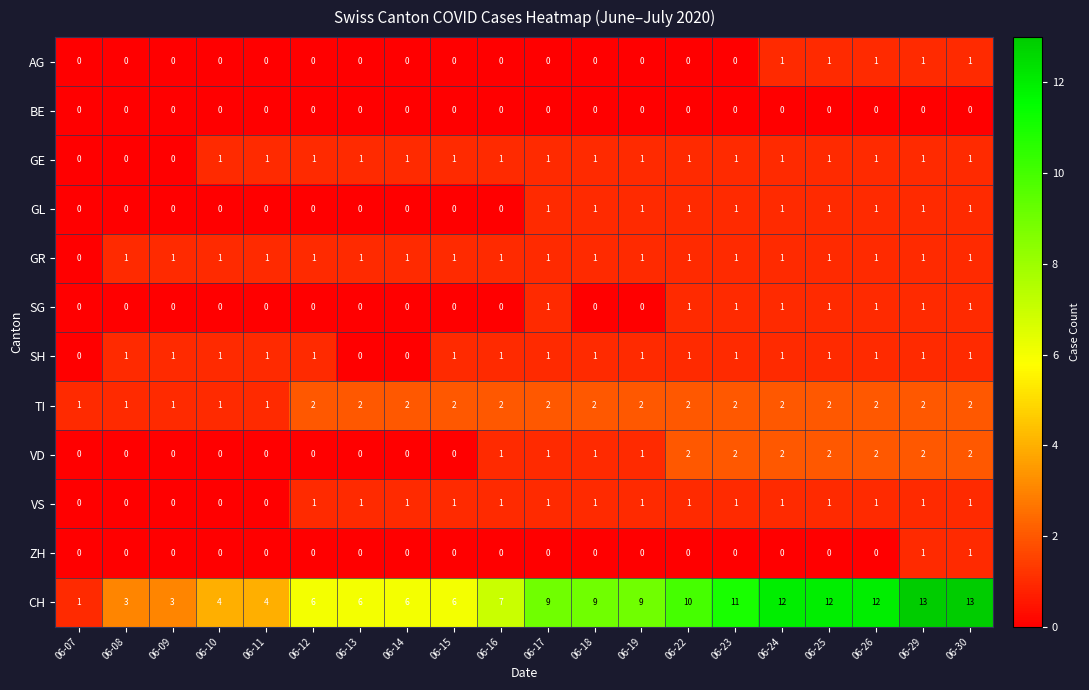

How many categories are shown in the chart?

20